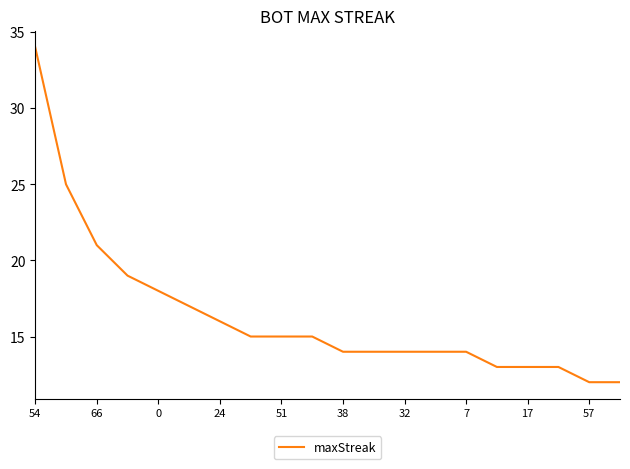

What is the smallest value displayed?

12